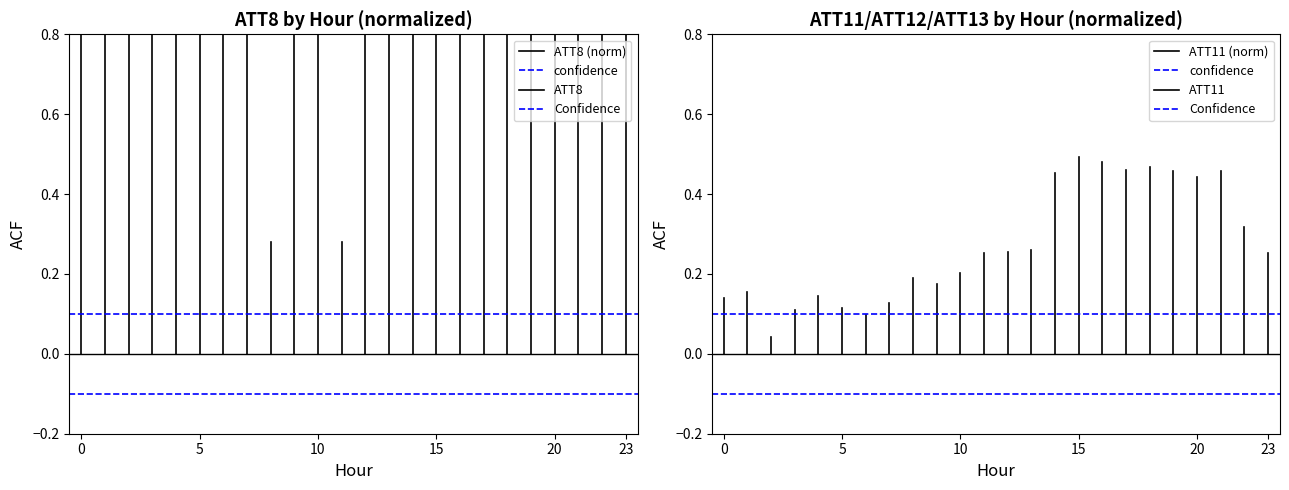

Is it true that confidence equals 0.1 at 0?

True